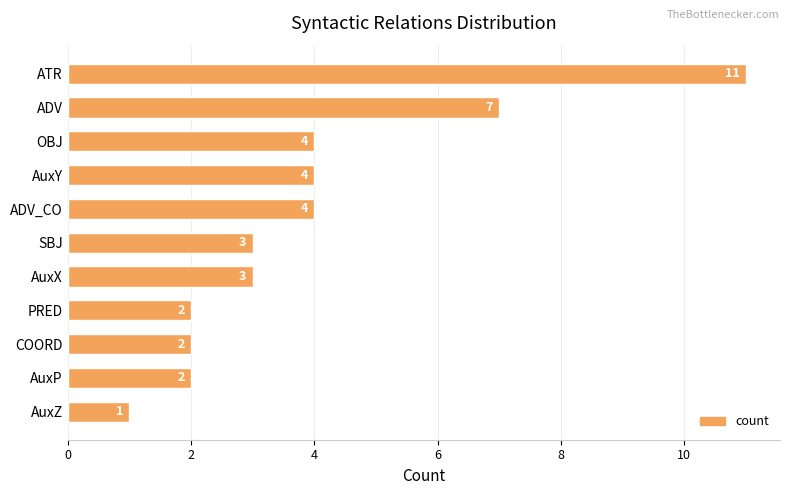

What position from the top is PRED?

8